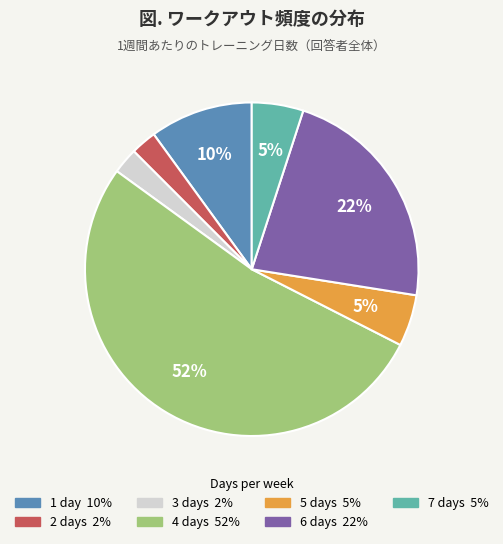

Is there a majority slice in this chart?

Yes